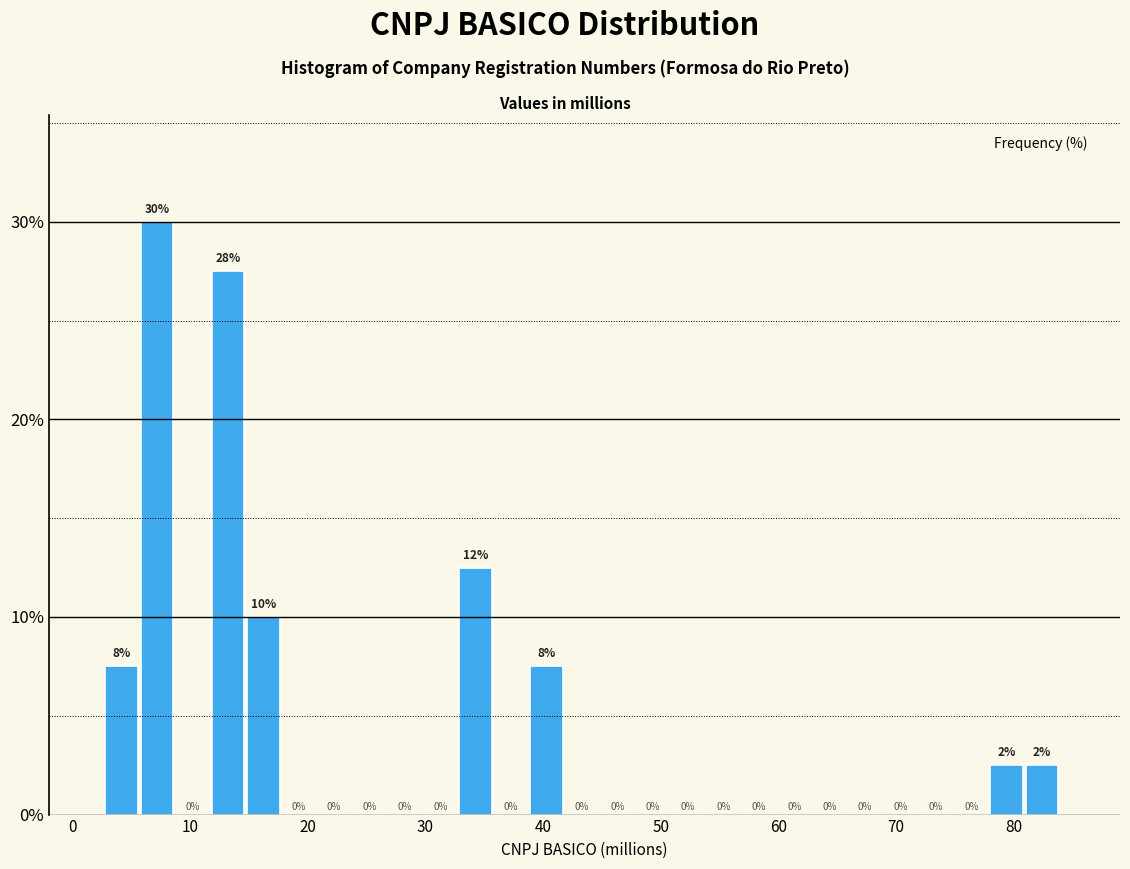

Read against the x-axis, roughly where is the centre of the tallest bar?

7